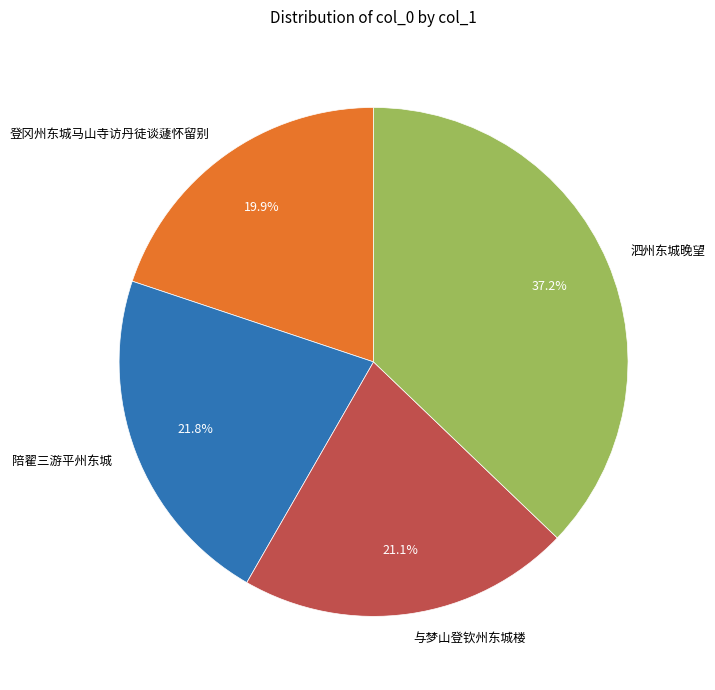

What is the ratio of the value at 陪翟三游平州东城 to the value at 与梦山登钦州东城楼?

1.0